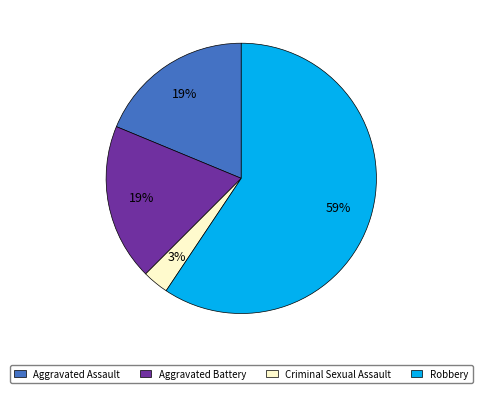

Which slice is the smallest?

Criminal Sexual Assault